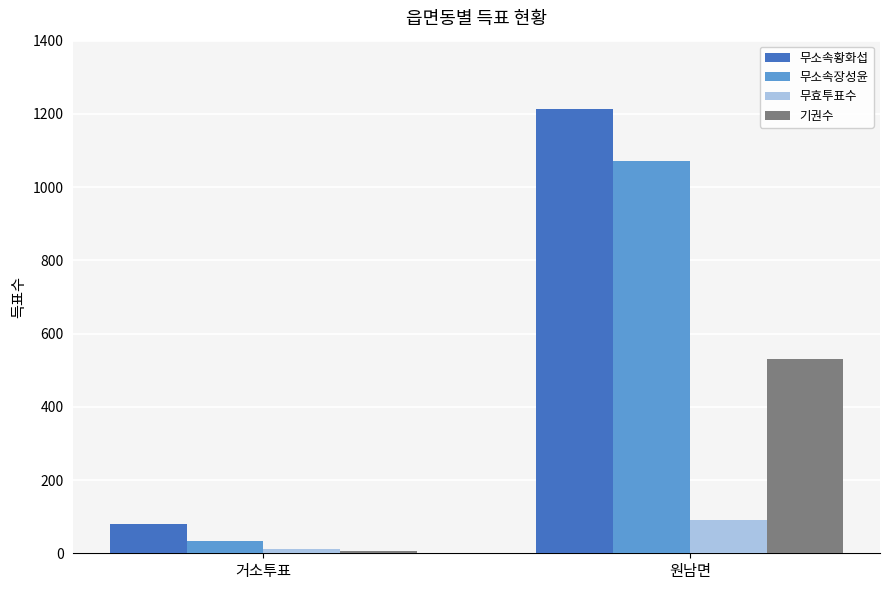

What is the label of the 2nd bar from the right?

거소투표